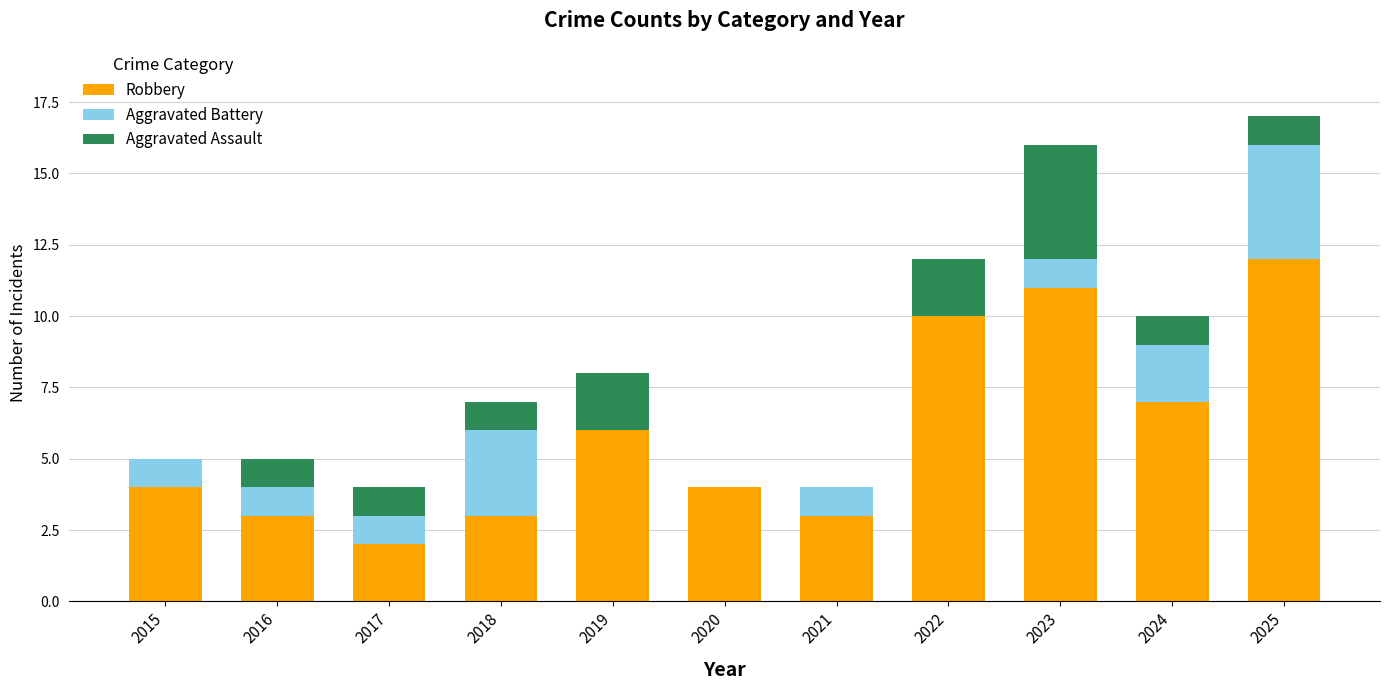

What is the total value across all series at 2022?

12